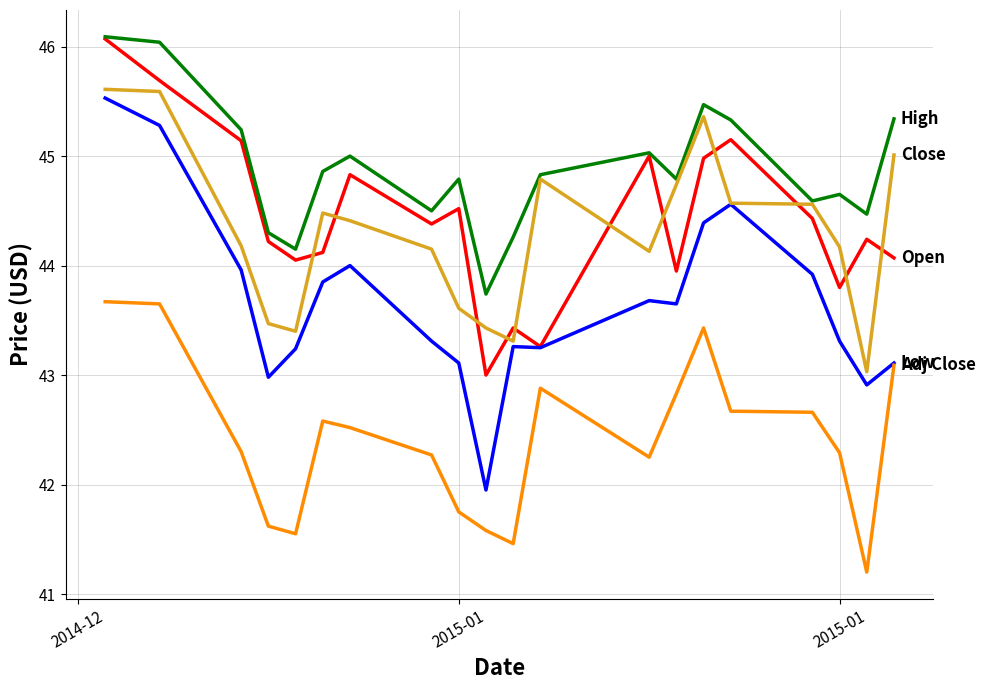

What is the greatest value displayed?

46.1